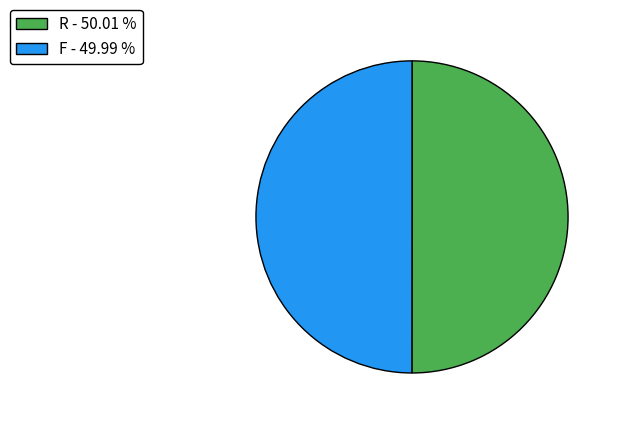

Is it true that F is 64% of the pie?

False